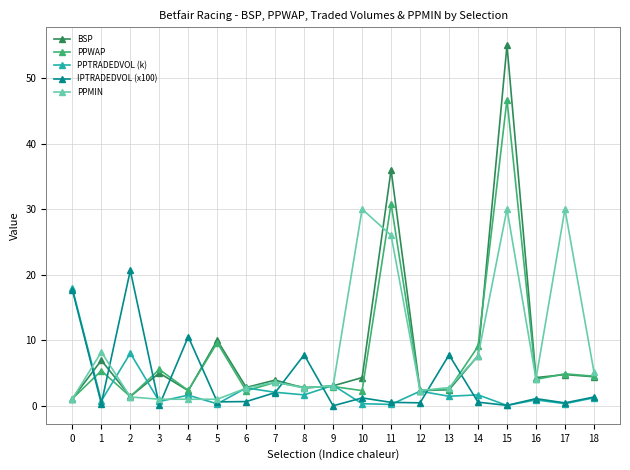

How many categories are shown in the chart?

19